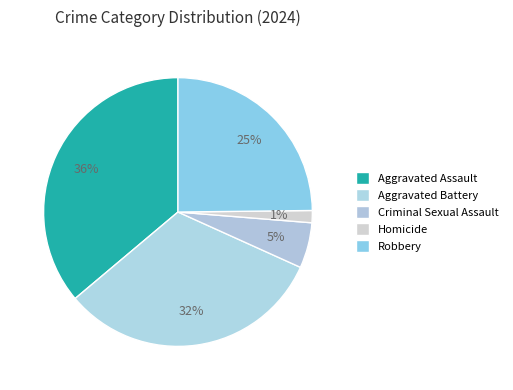

To the nearest percent, what percentage of the pie is Aggravated Assault?

36%